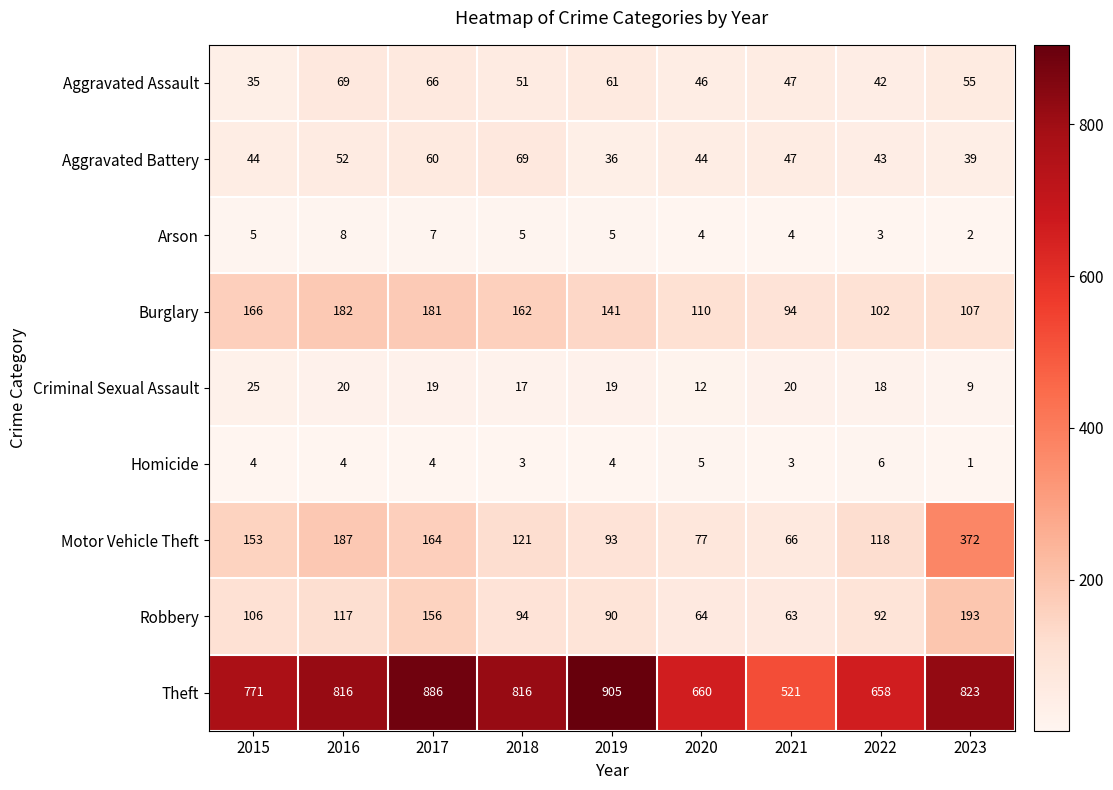

What is the difference between the Aggravated Battery values at 2021 and 2023?

8